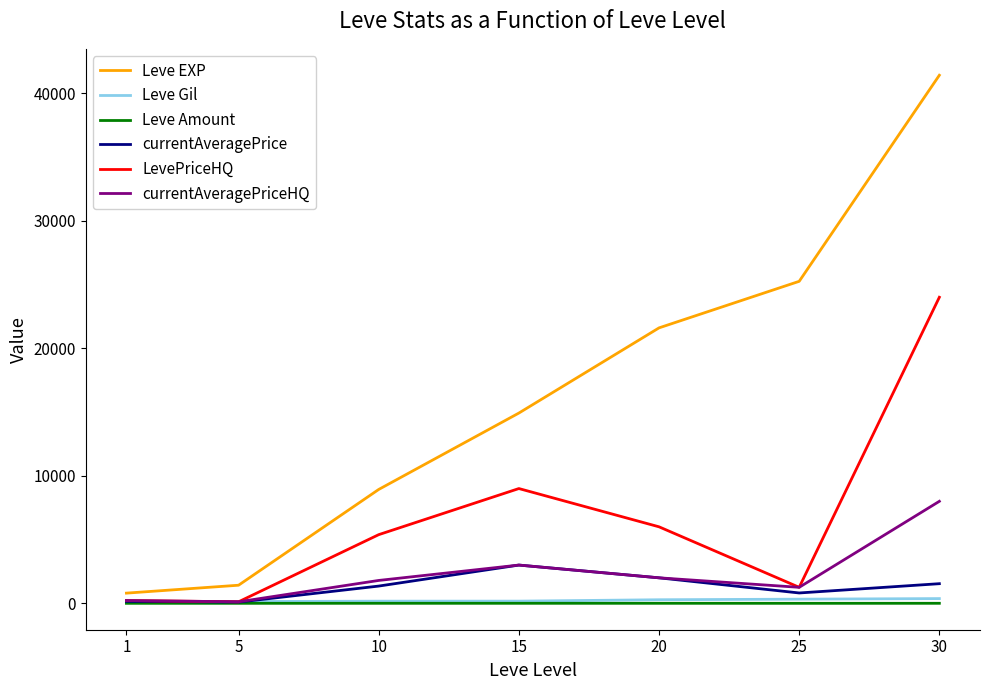

What is the approximate value of Leve Amount at 20?

3.0